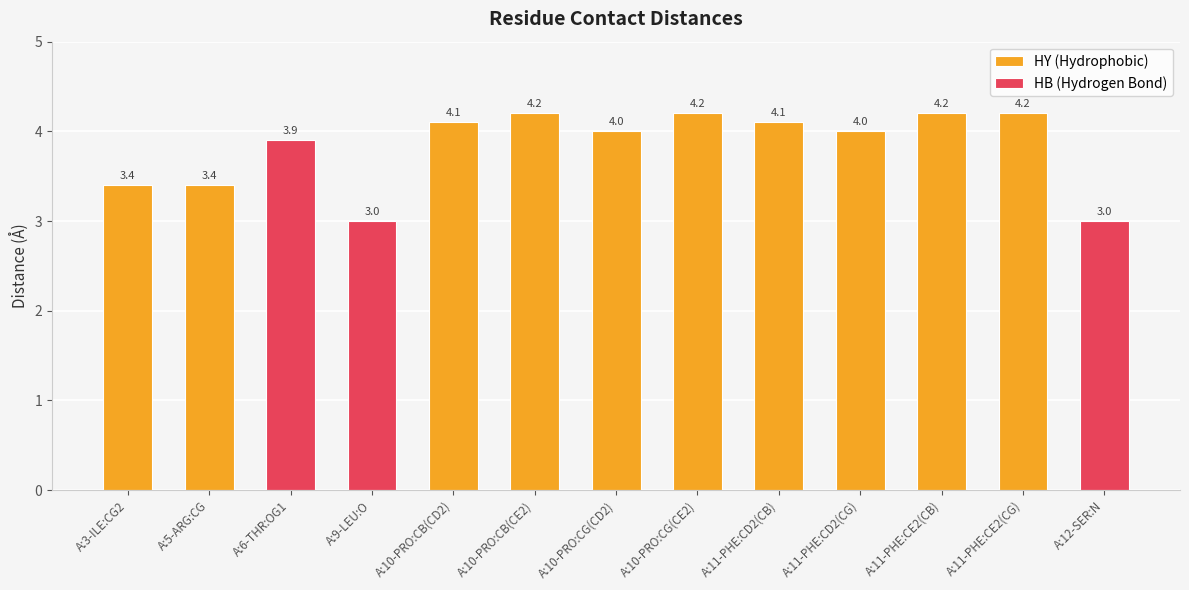

Count the number of categories in the chart.

13